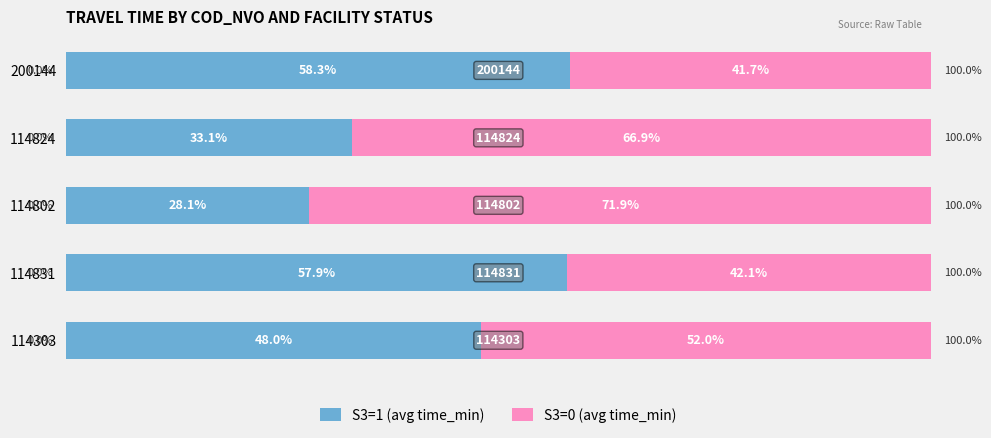

What is the difference between the second highest and second lowest values in the S3=1 (avg time_min) series?

24.8